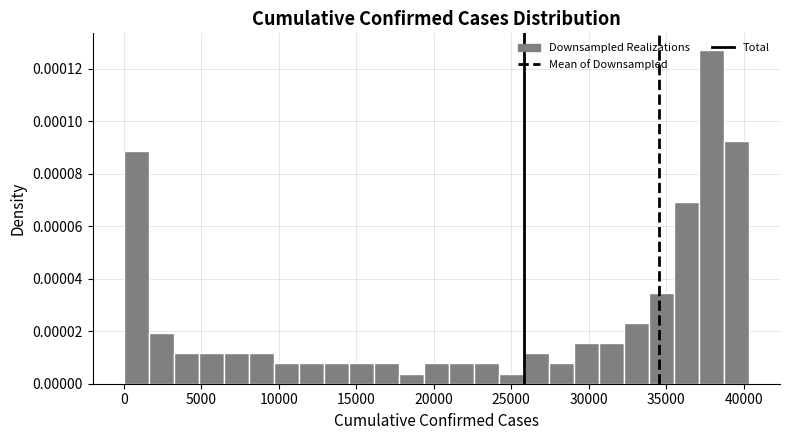

Read against the x-axis, roughly where is the centre of the tallest bar?

38000